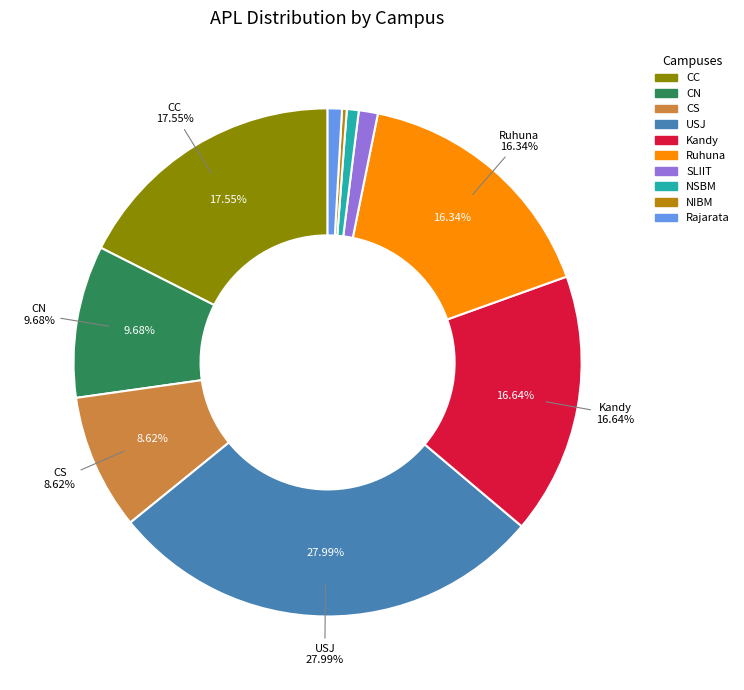

To the nearest percent, what portion does Ruhuna represent?

16%